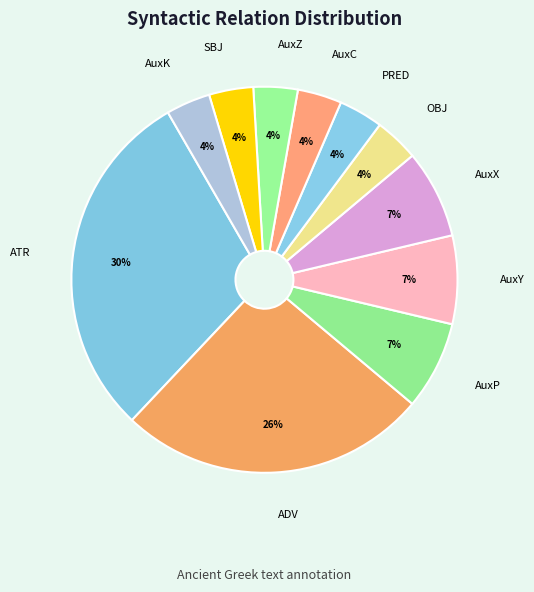

What is the largest slice in the pie chart?

ATR